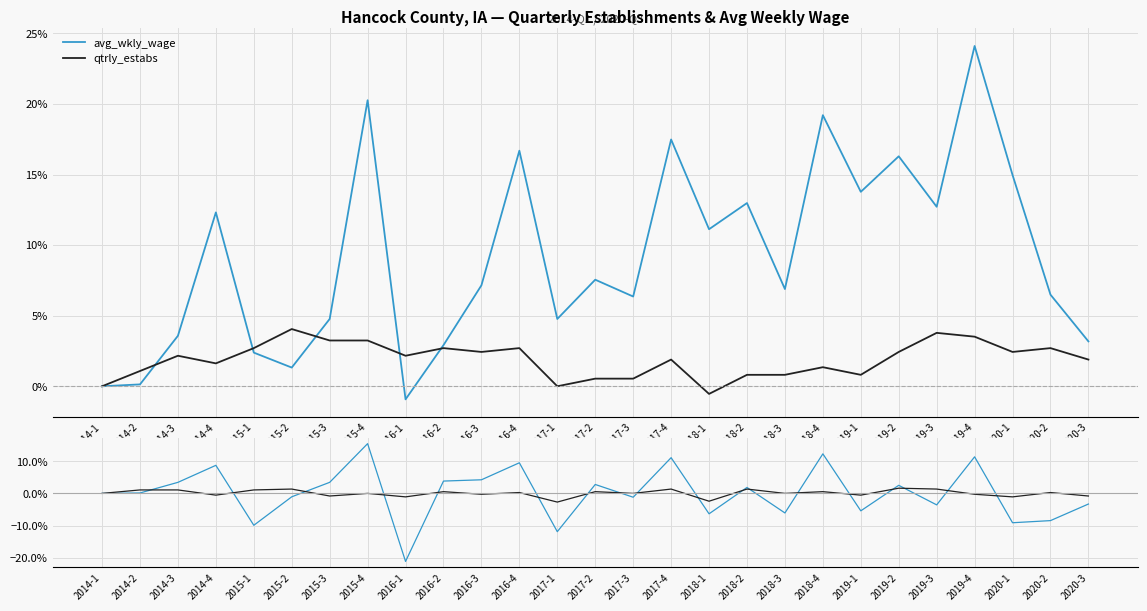

How many negative values does the qtrly_estabs series have?

10